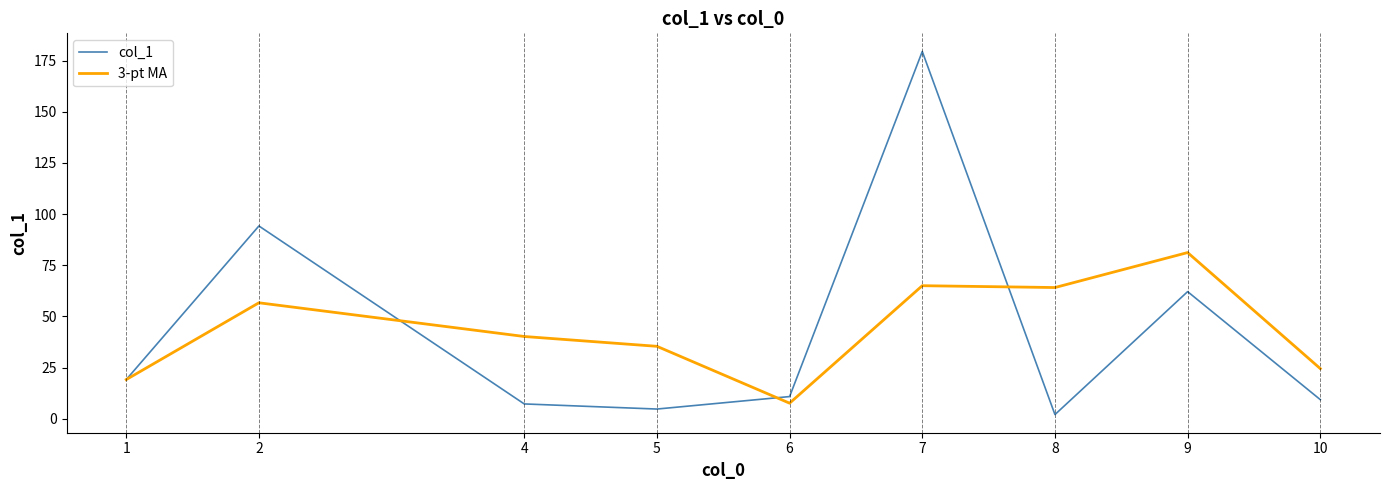

What is the total value across all series at 9?

143.3